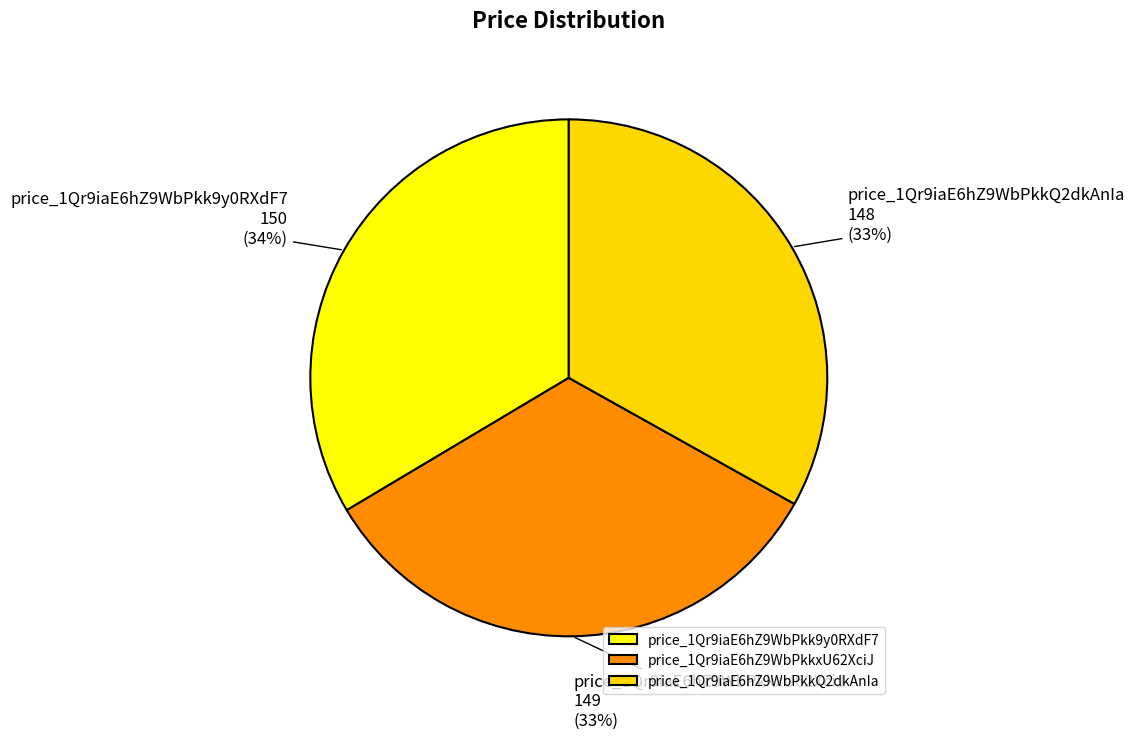

True or false: price_1Qr9iaE6hZ9WbPkkQ2dkAnIa accounts for 33% of the total.

True